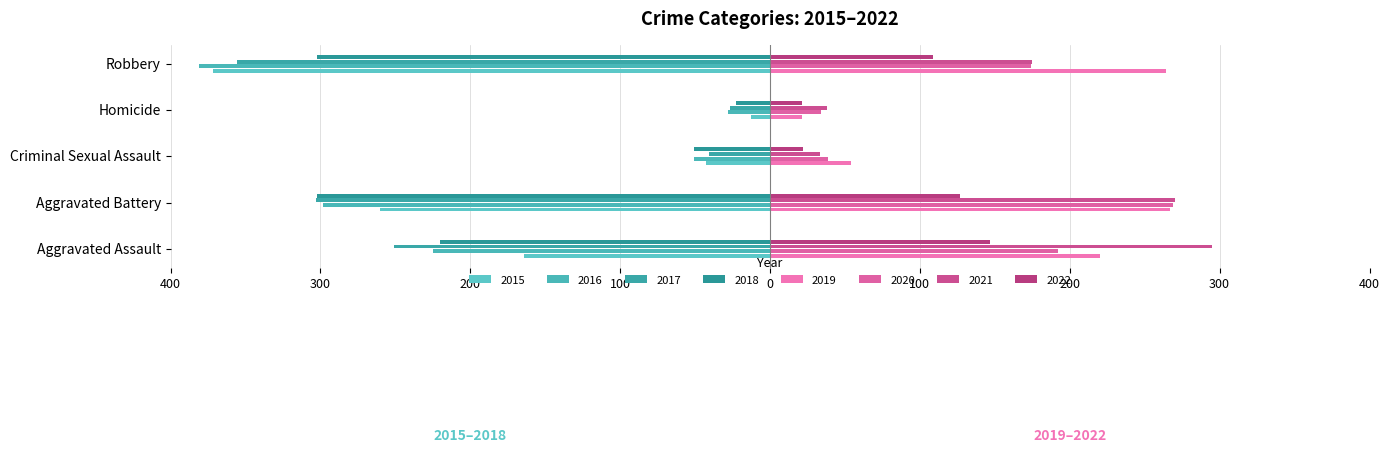

What is the value of the 2016 bar at the 4th from the left?

-28